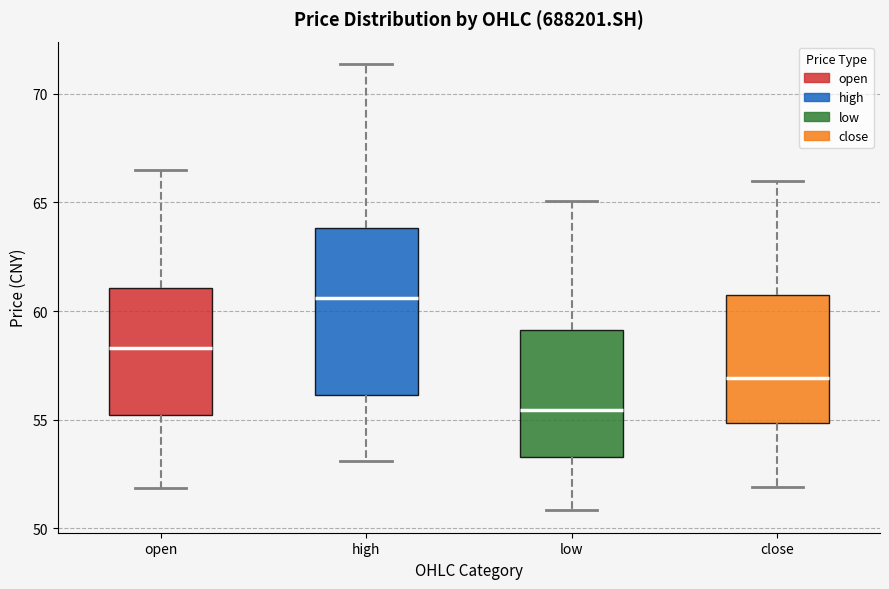

Which box is the tallest, from its lower edge to its upper edge?

high